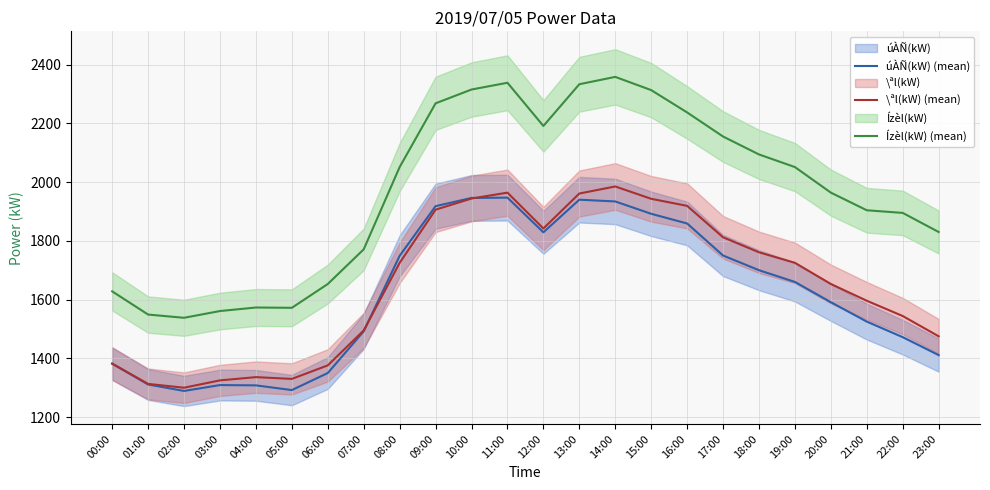

What is the sum of all Ízèl(kW) (mean) values?

47142